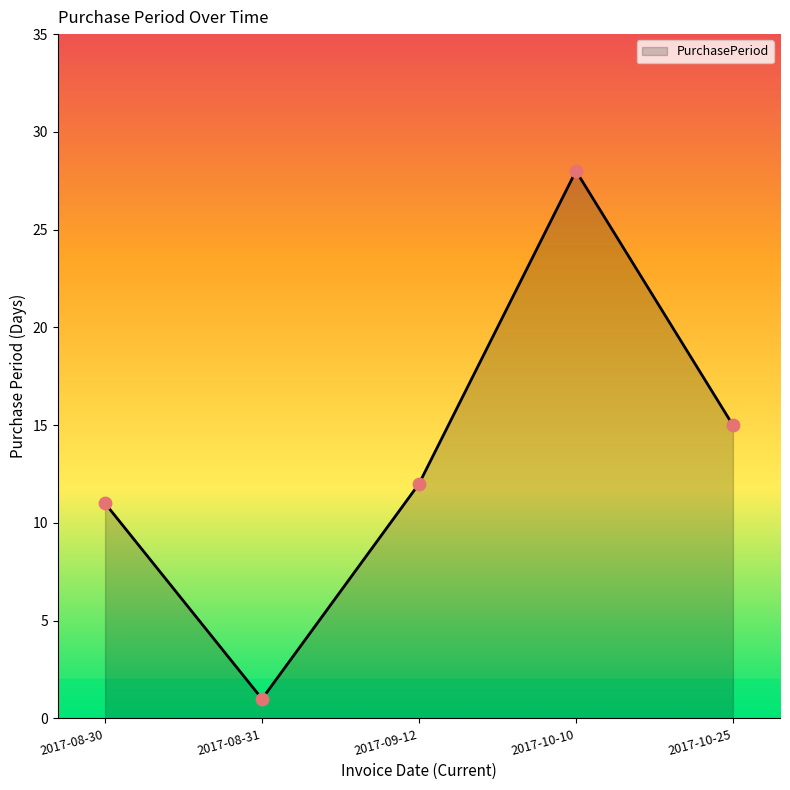

What is the ratio of the value at 2017-08-31 to the value at 2017-10-25?

0.1